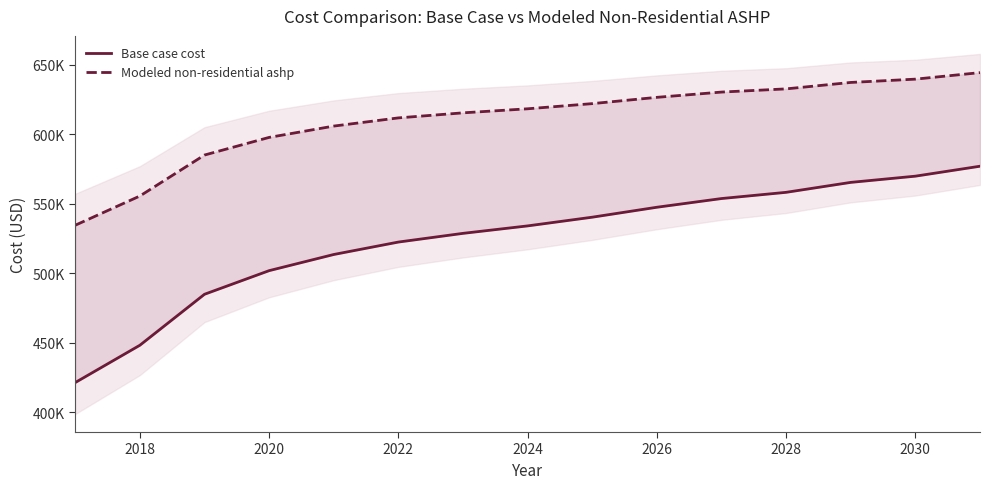

What is the minimum value for Base case cost?

421304.1